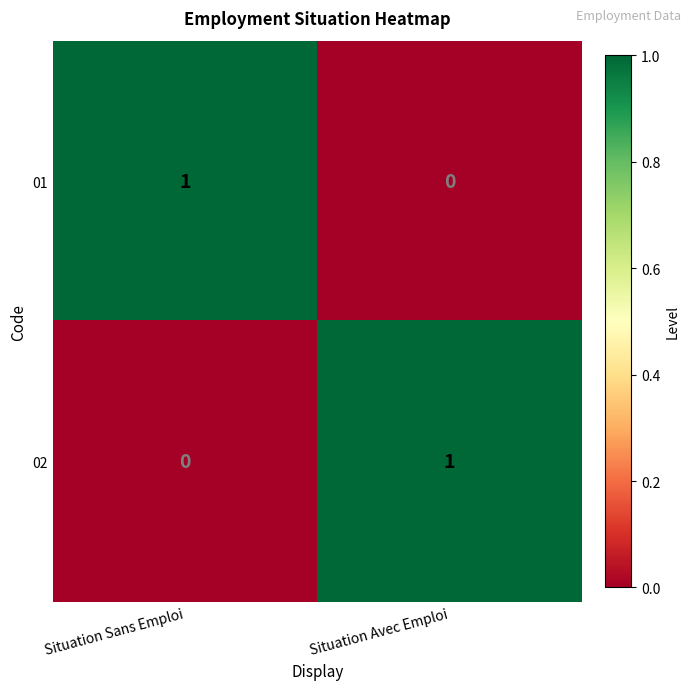

True or false: 01 has a value of 1 at Situation Sans Emploi.

True